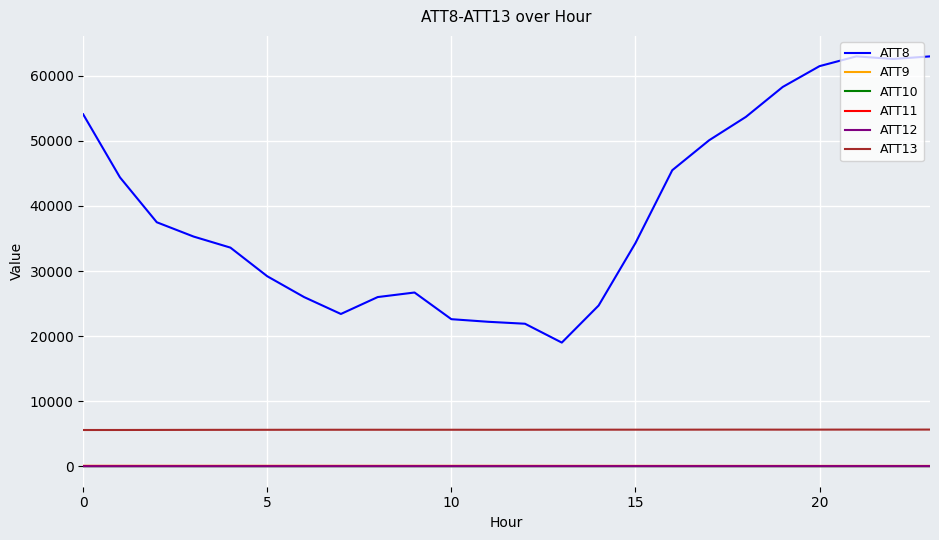

True or false: ATT11 and ATT10 intersect in this chart.

False